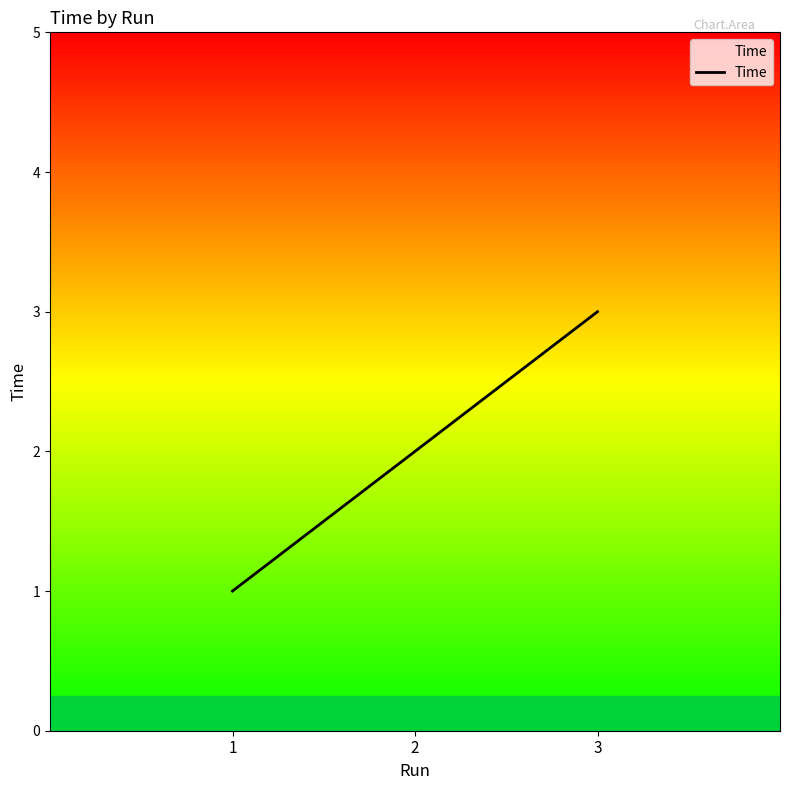

Reading left to right, extract all data points from this chart.

1	2	3